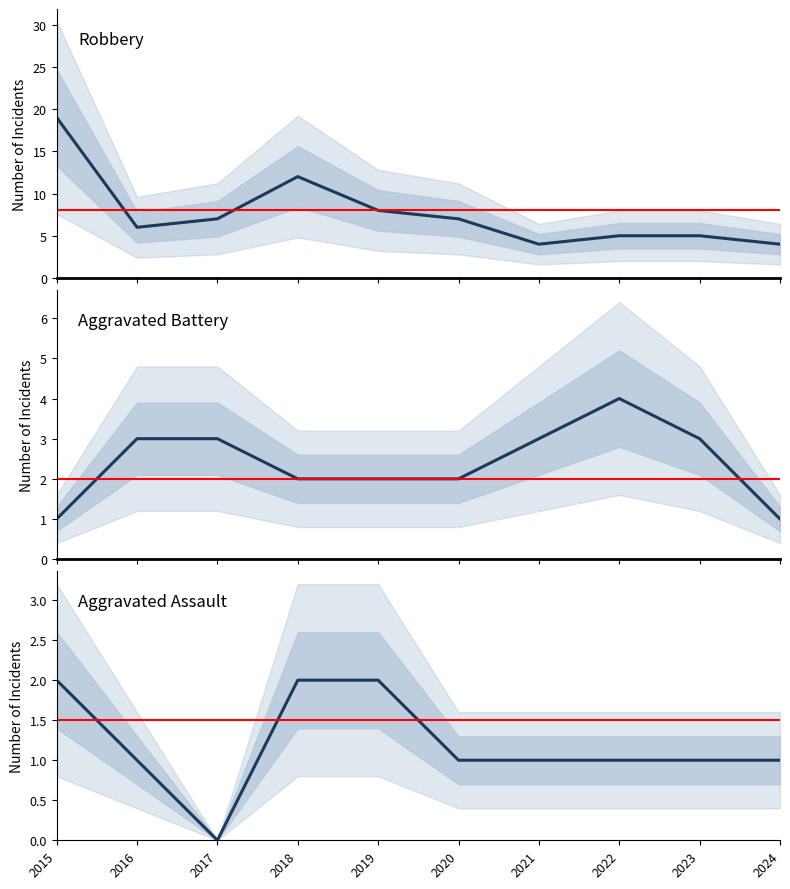

At which label does Robbery first exceed 7?

2015